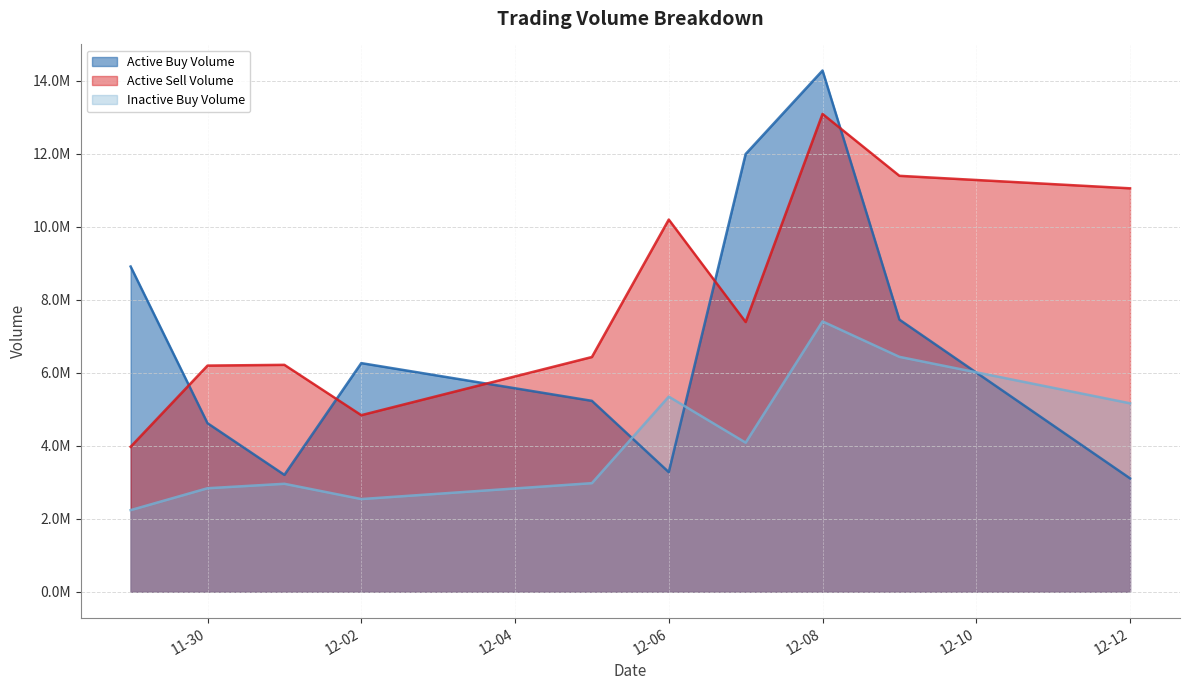

What is the average value of the un_active_buy_Volume series?

4198144